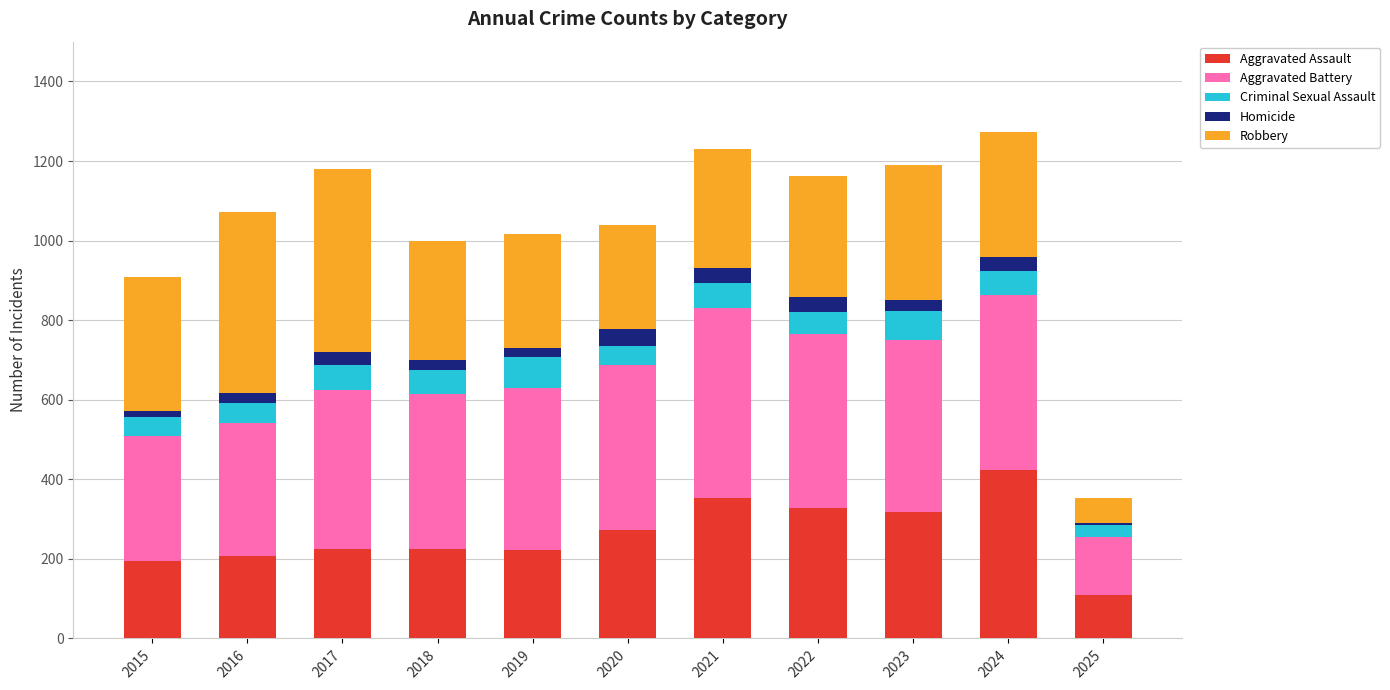

What is the lowest value of the Aggravated Assault series?

109